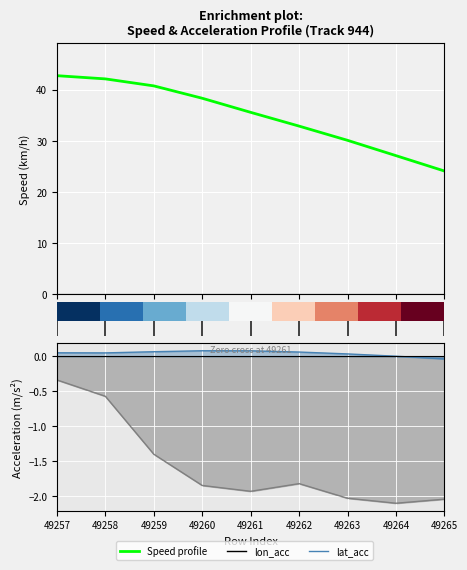

The value of lon_acc at 49261 is -0.7. True or false?

False